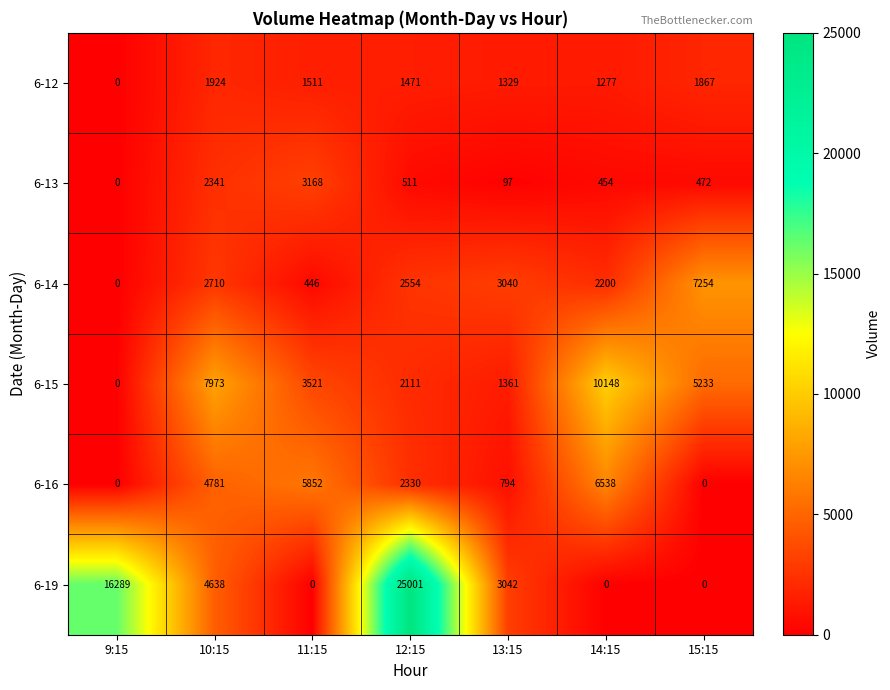

What is the difference between the highest and lowest values at 10:15?

6049